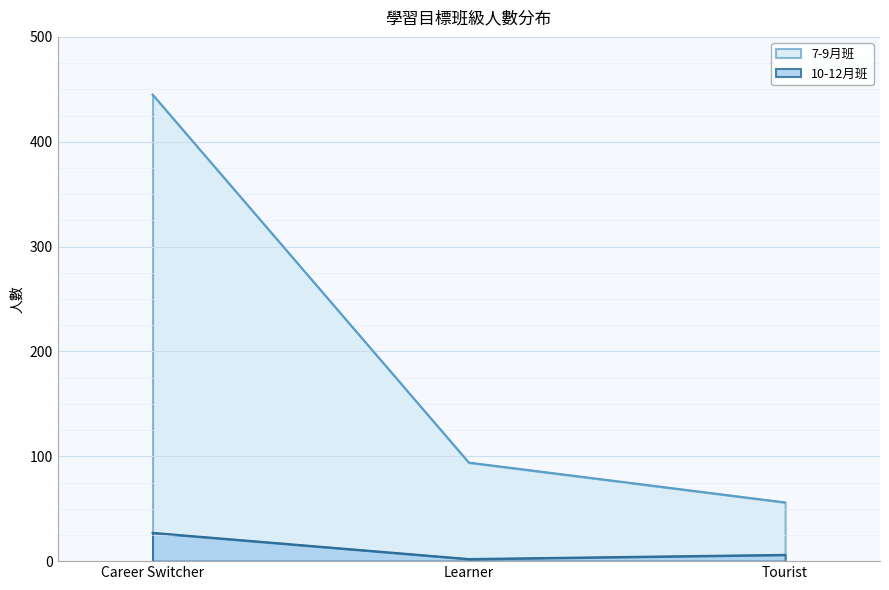

Rank the series at Tourist from lowest to highest value.

10-12月班, 7-9月班